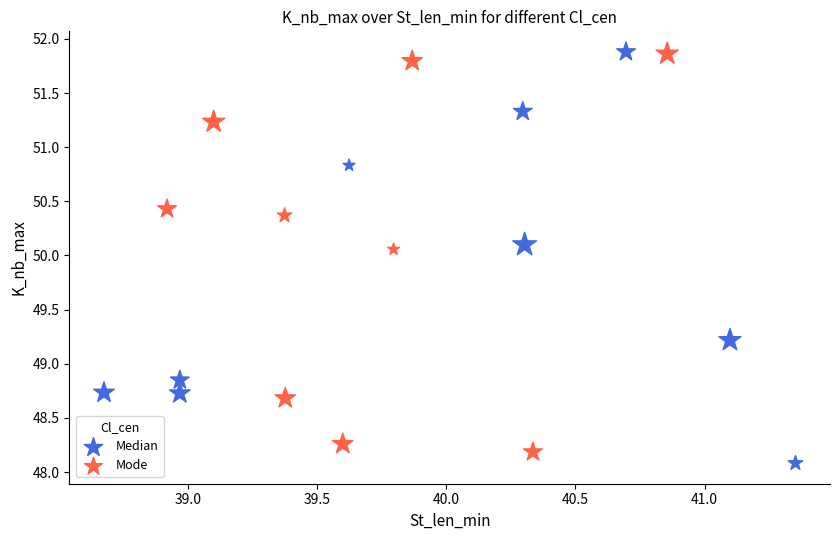

Which series contains the lowest Y value?

Median